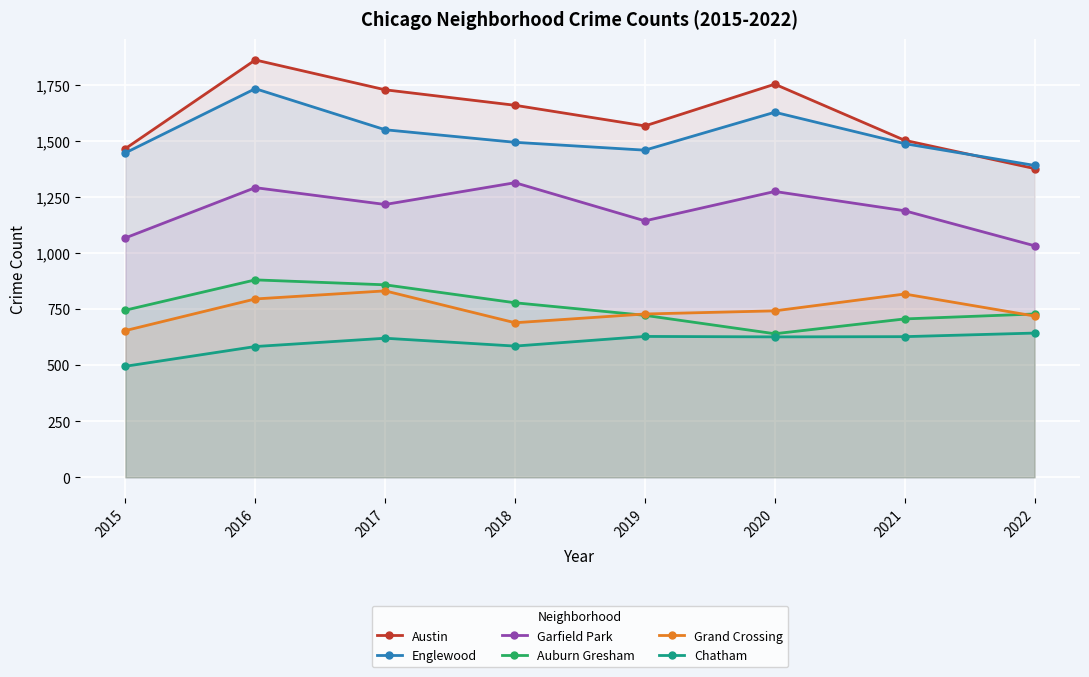

True or false: Auburn Gresham and Chatham intersect in this chart.

False